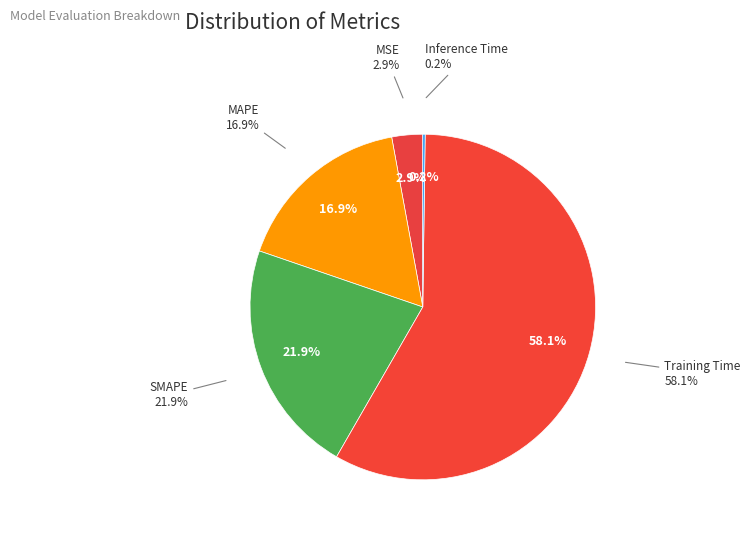

Does any single category account for the majority?

Yes